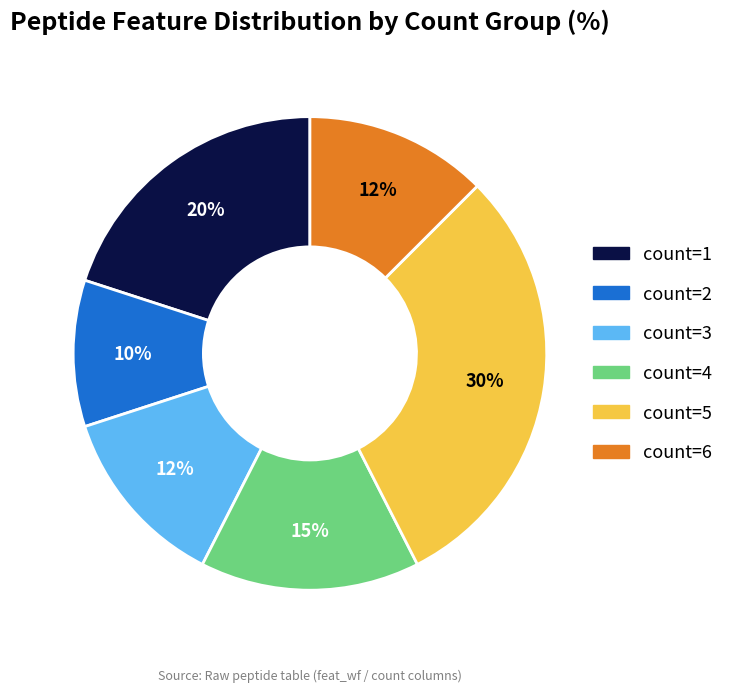

Does any single category account for the majority?

No